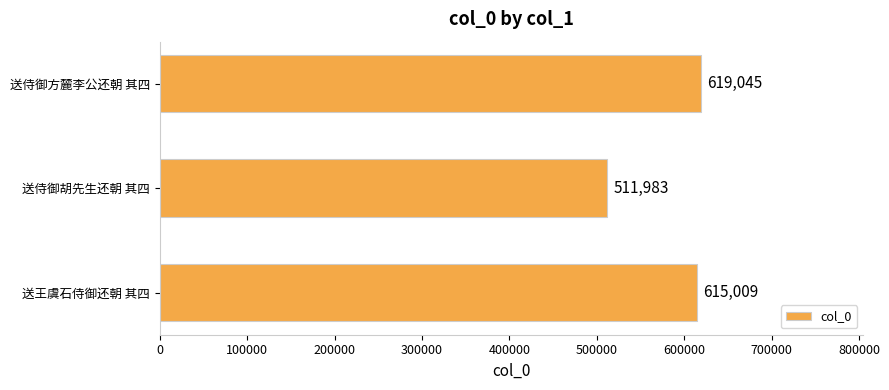

List the labels in order of value, largest first.

送侍御方麓李公还朝 其四, 送王虞石侍御还朝 其四, 送侍御胡先生还朝 其四